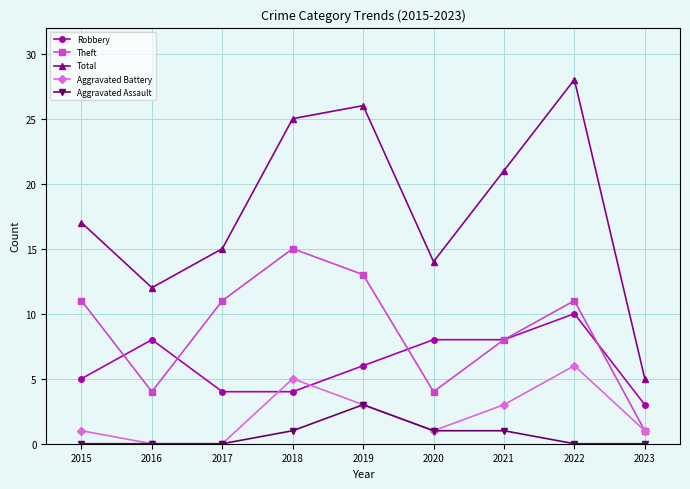

At which label does Robbery reach its peak?

2022